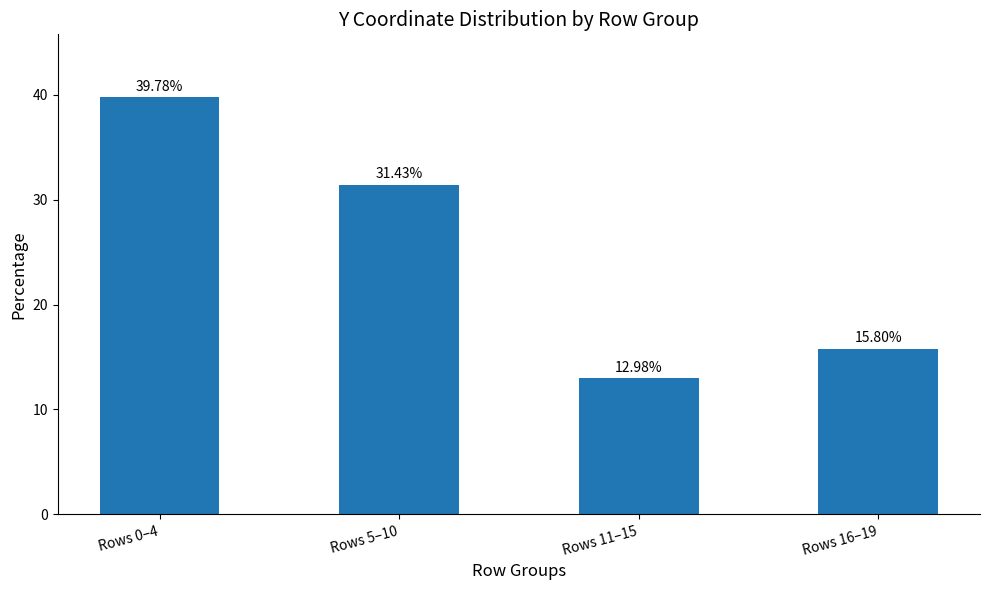

What is the sum of the values at Rows 0–4 and Rows 16–19?

55.6